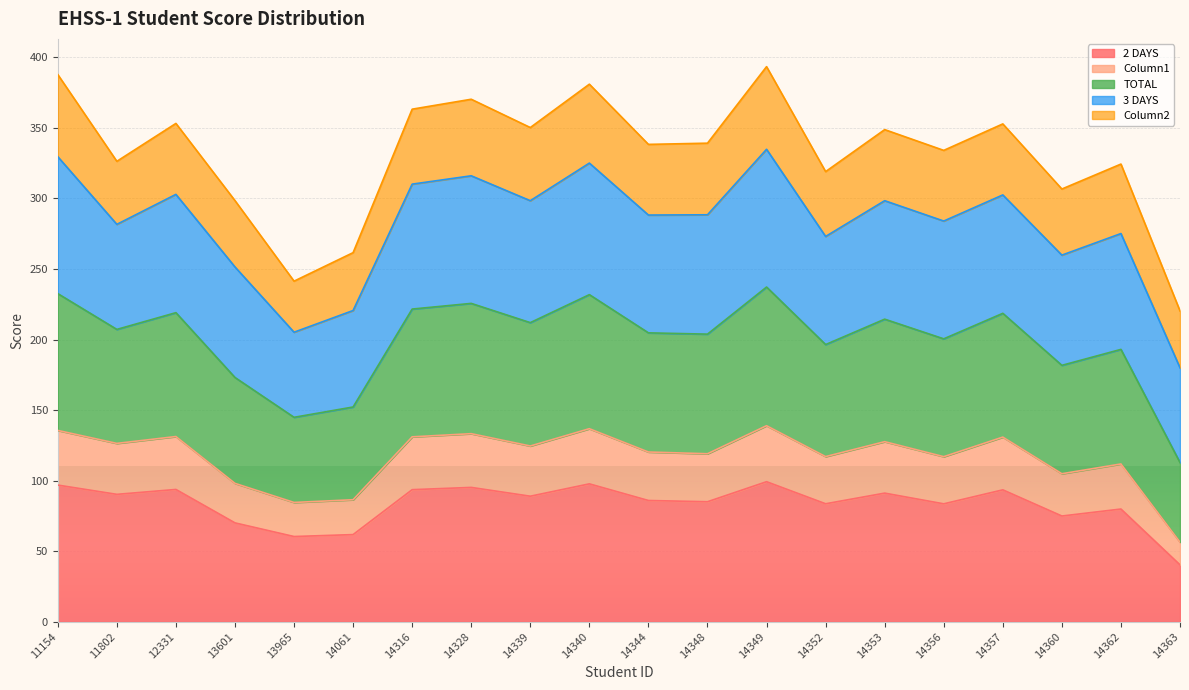

True or false: 2 DAYS and Column1 cross at least once.

False